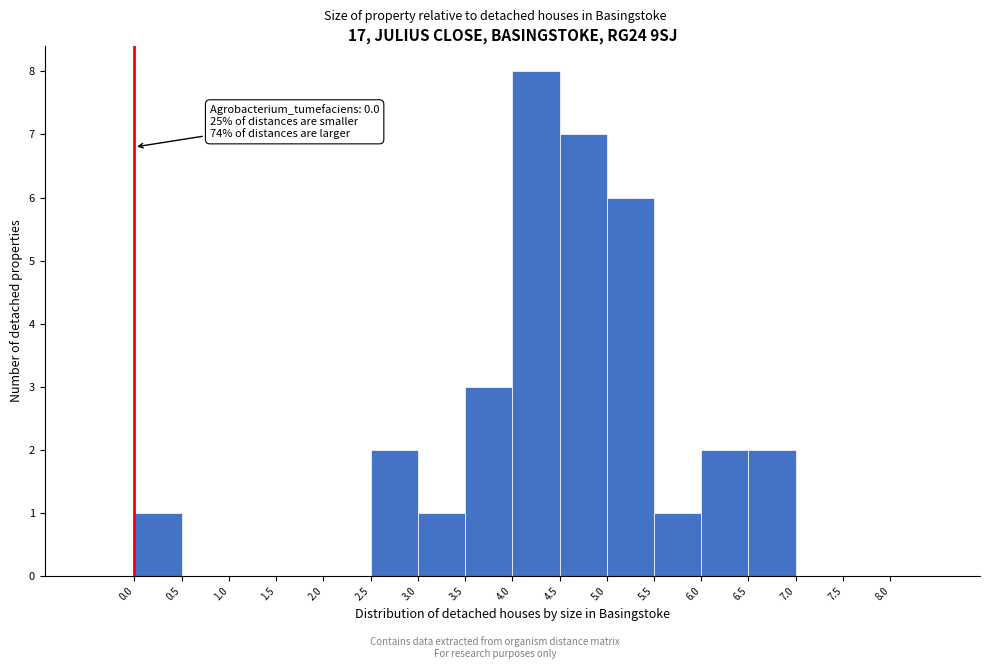

Over which range of the x-axis is the bar tallest?

4.0 to 4.5